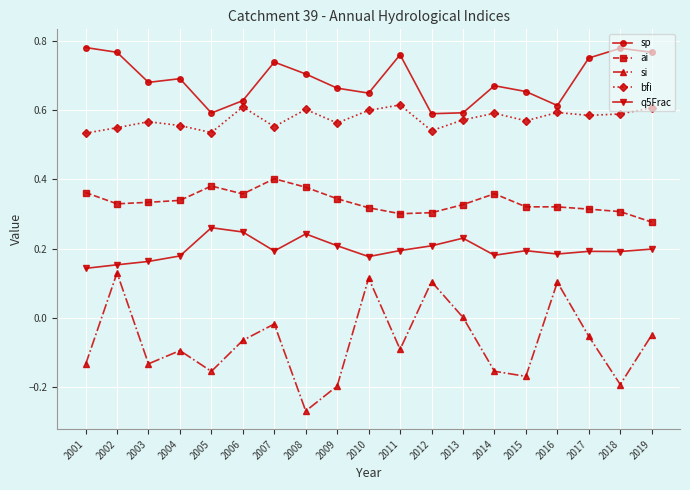

Which series has the largest total across all categories?

sp